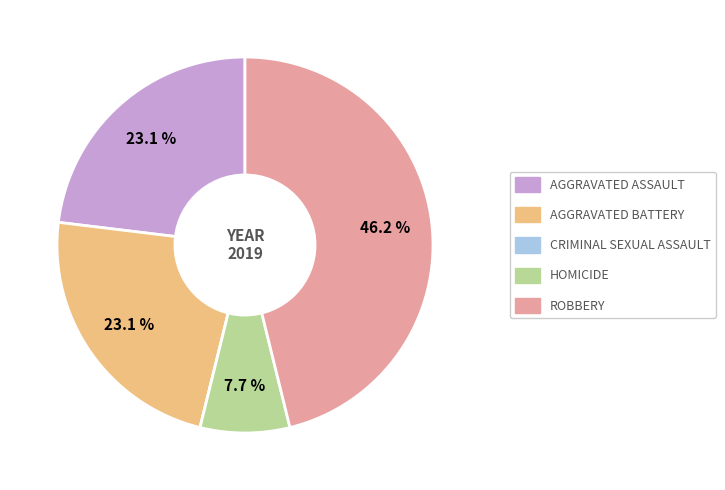

Is there any slice that represents more than half of the pie?

No